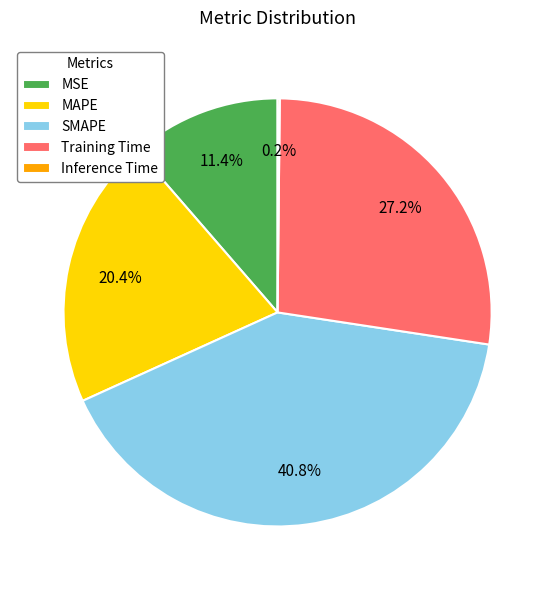

Combined, do MSE and MAPE account for over 50%?

No